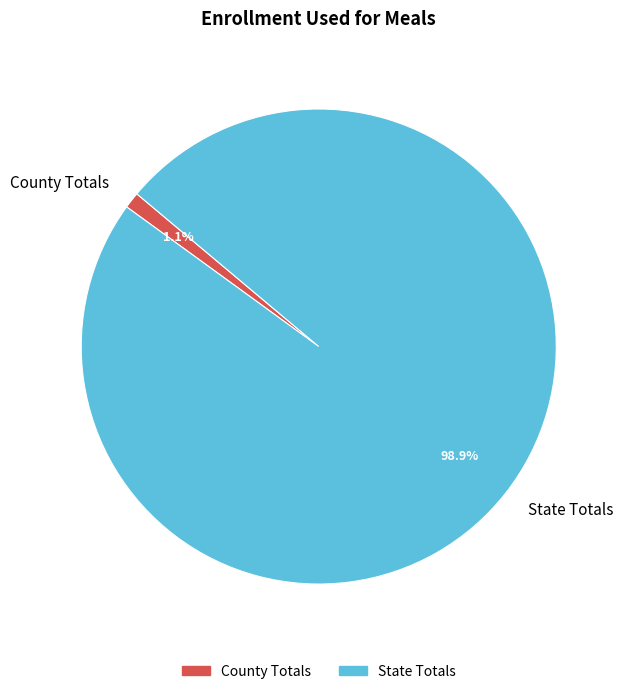

How much of the chart is everything except County Totals?

98.9%